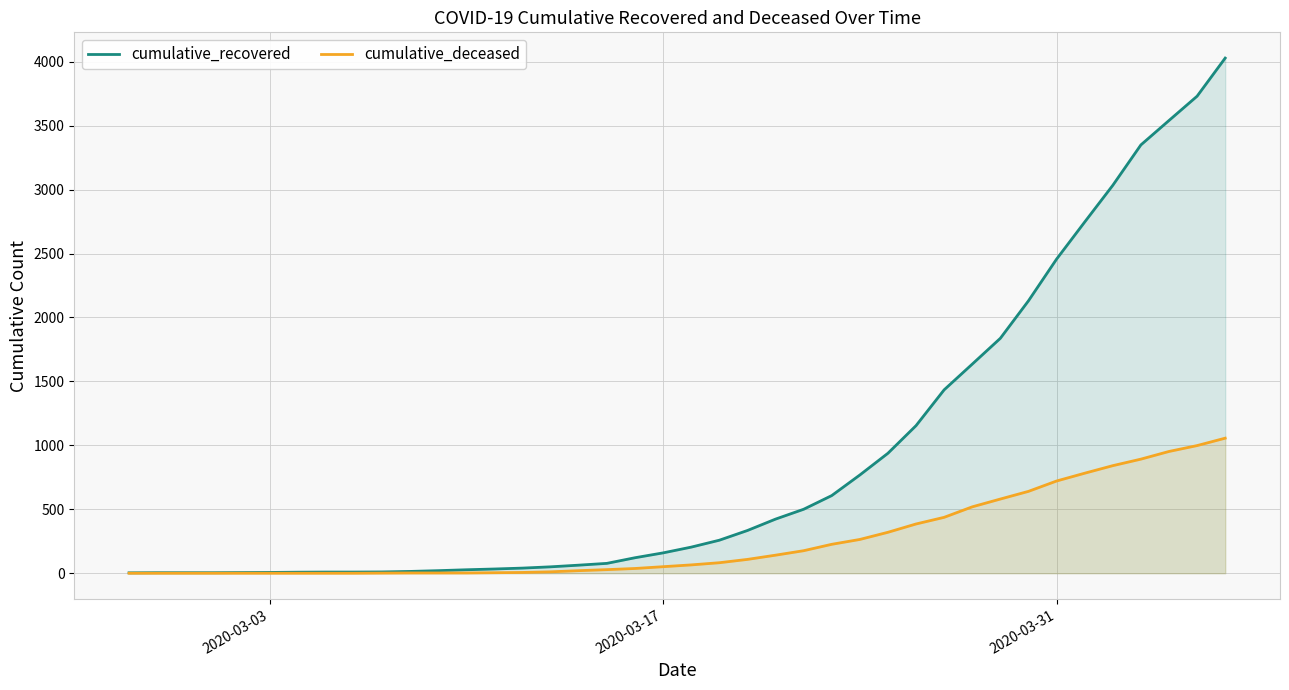

Which series has the largest total across all categories?

cumulative_recovered